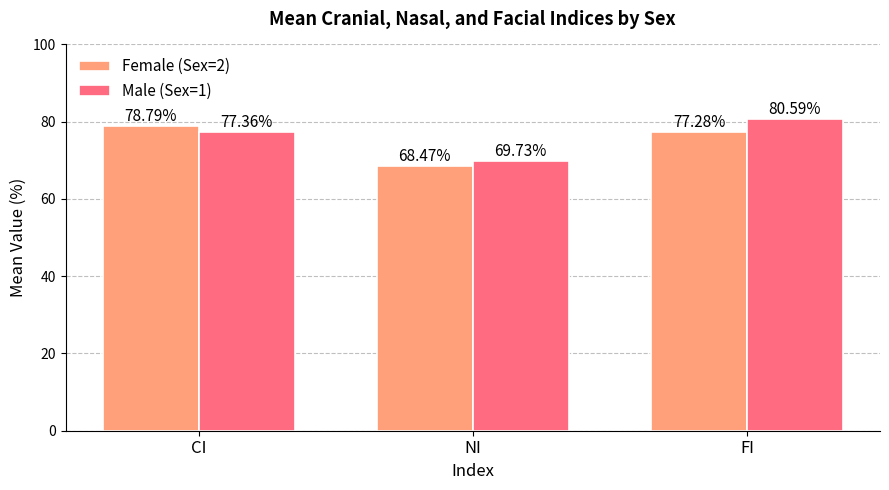

List the labels in order of Male (Sex=1) value, largest first.

FI, CI, NI